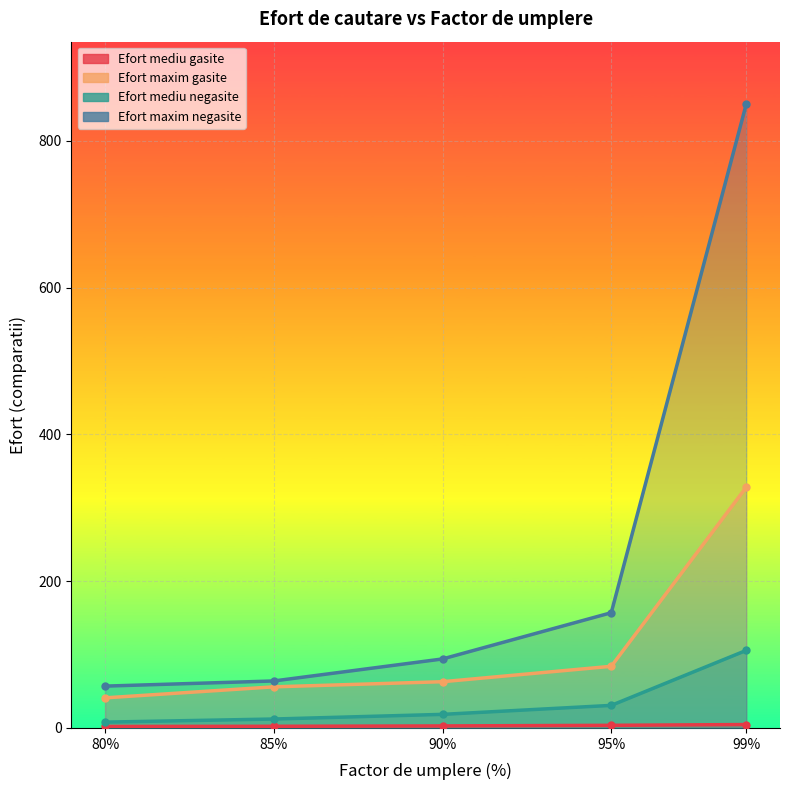

At which label does Efort mediu negasite reach its peak?

99